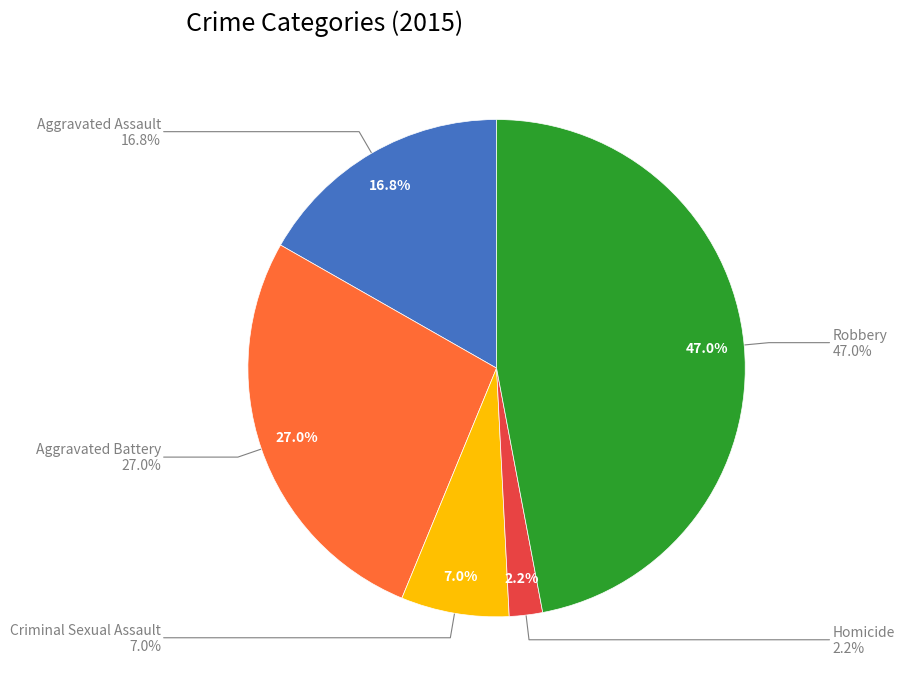

Which category has the smallest portion of the pie?

Homicide